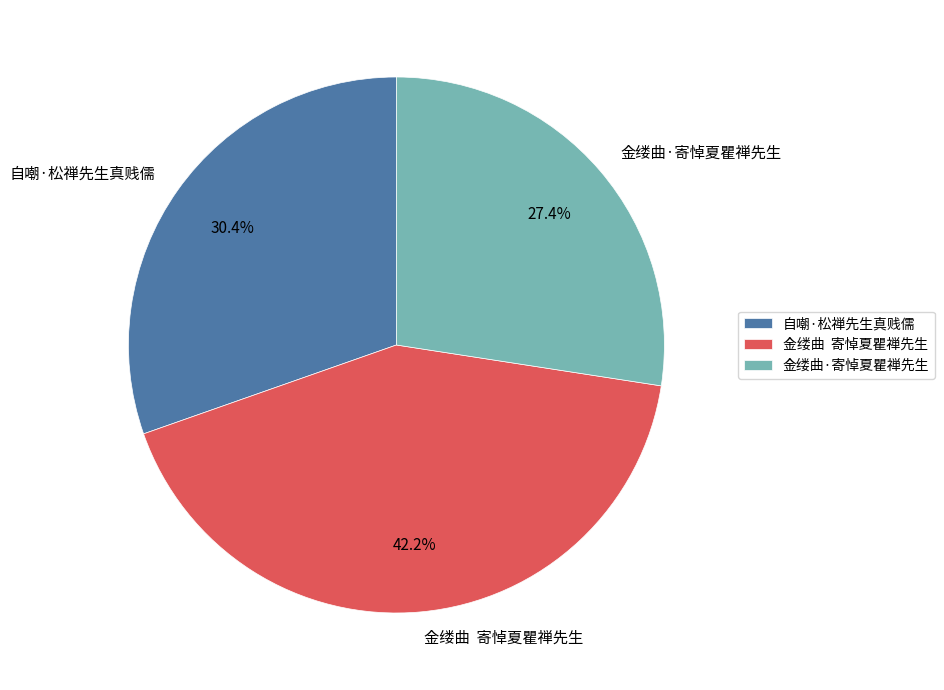

To the nearest percent, what is the difference between the largest and smallest slice percentages?

15%